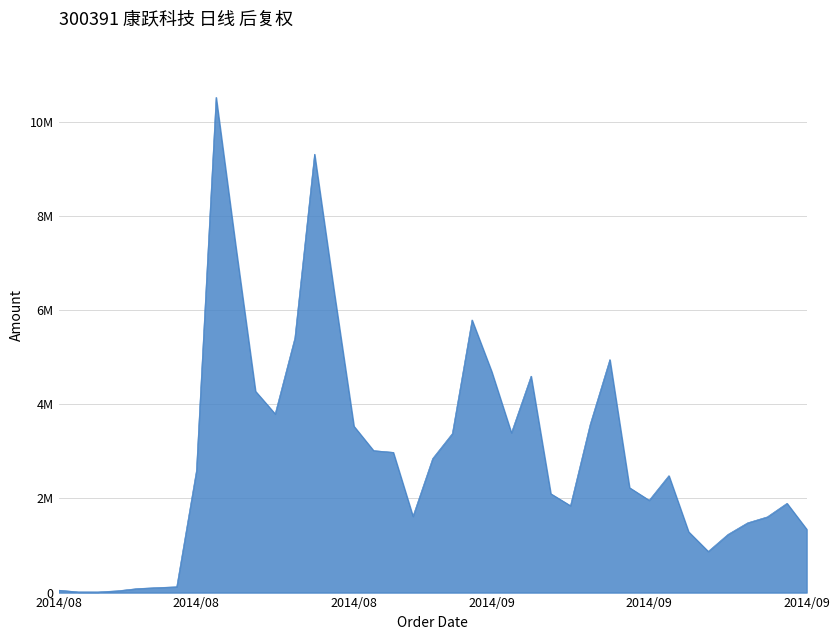

Does the chart have visible grid lines?

Yes